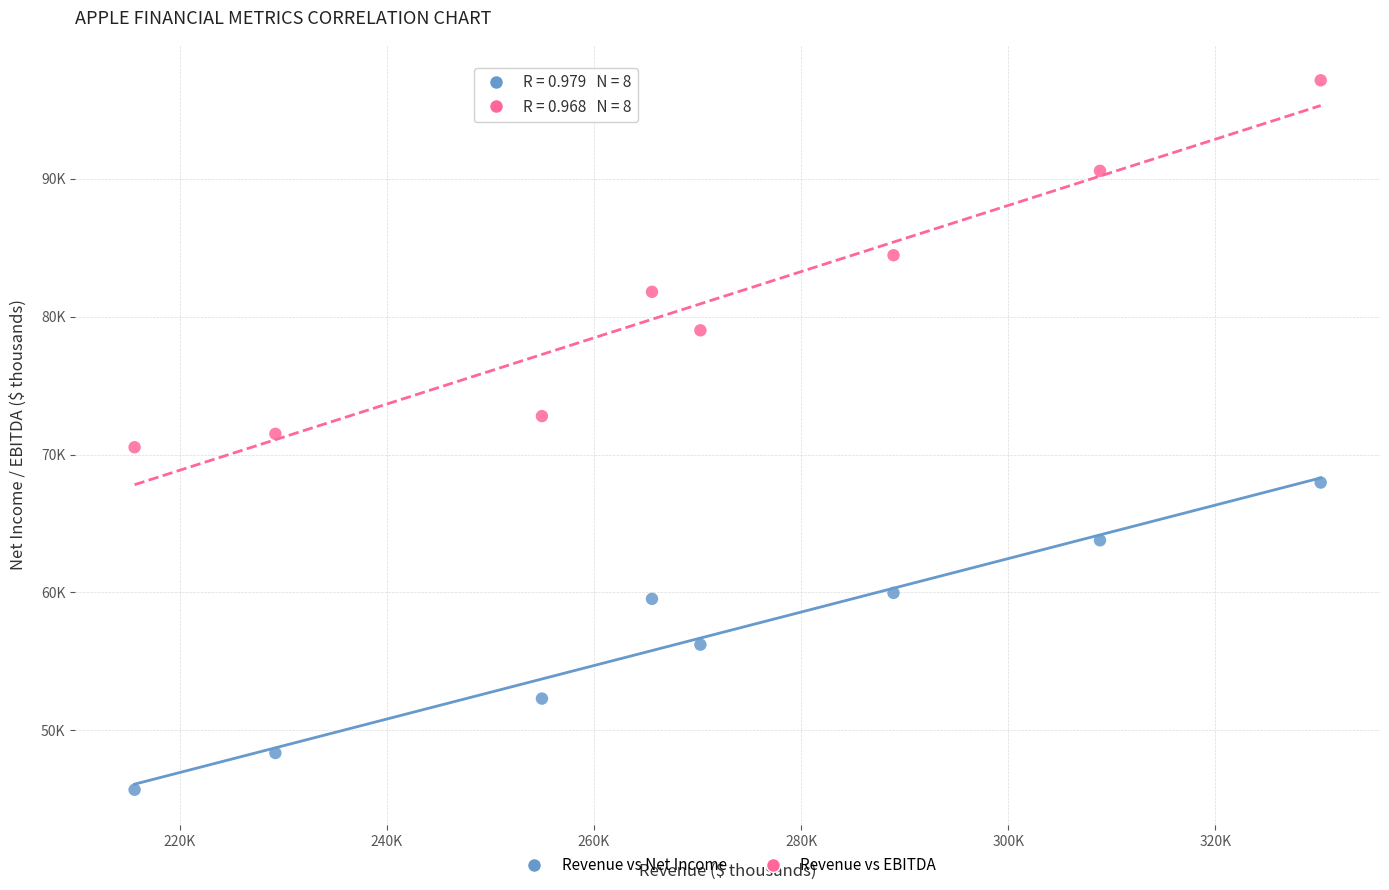

Which series contains the lowest Y value?

Revenue vs Net Income